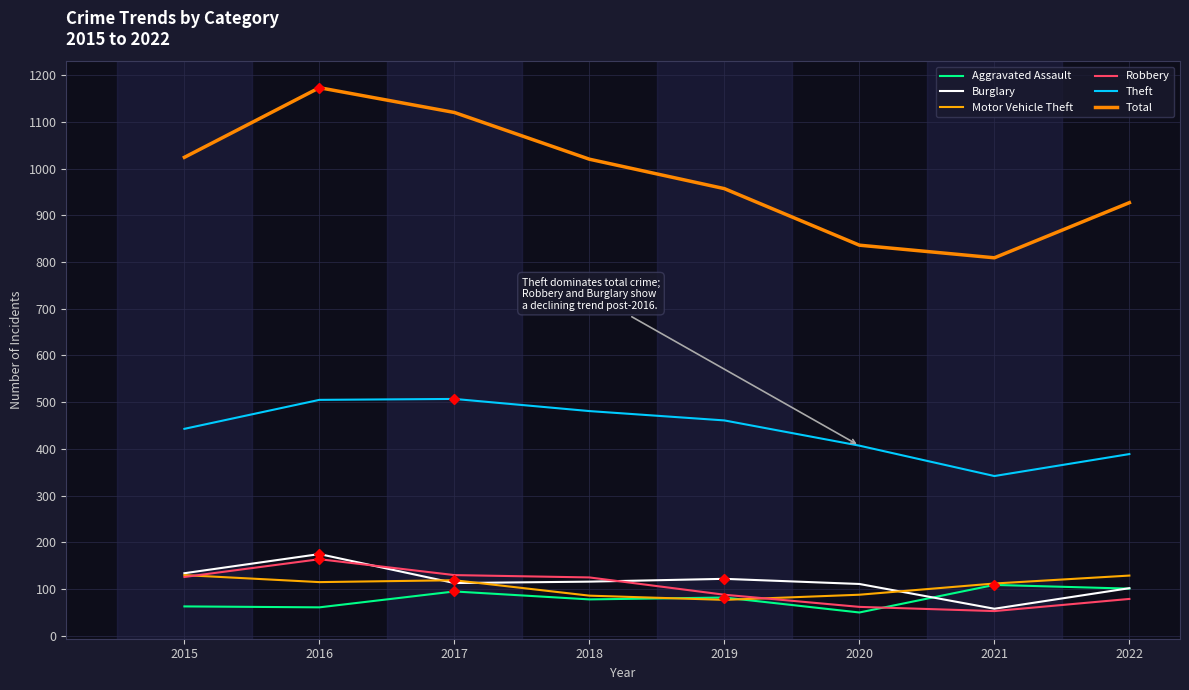

What is the total value across all series at 2019?

1787